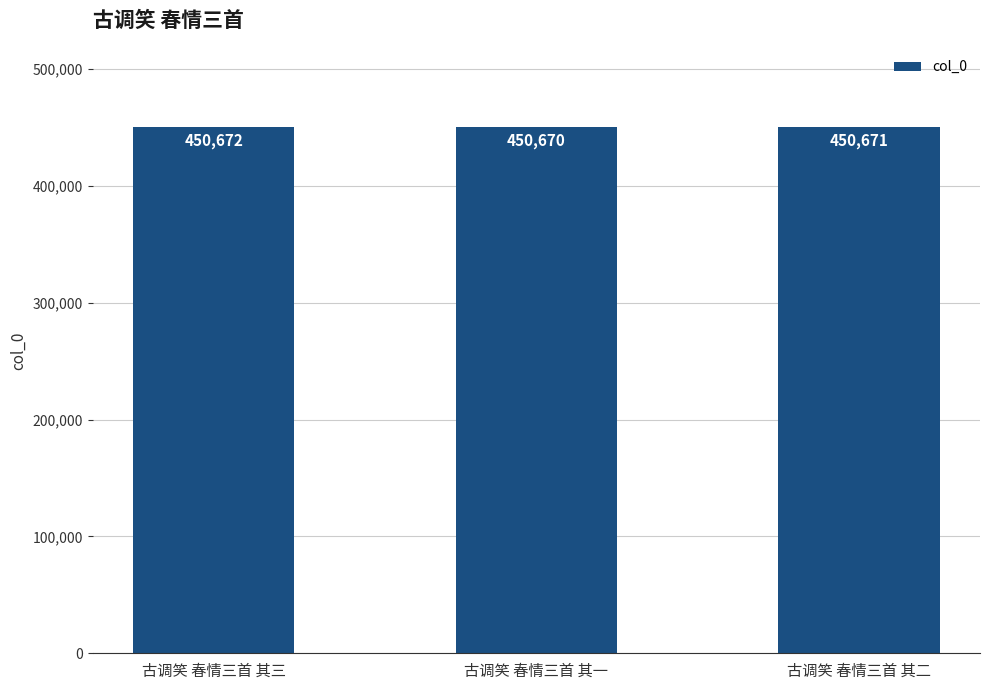

What is the smallest value displayed?

450670